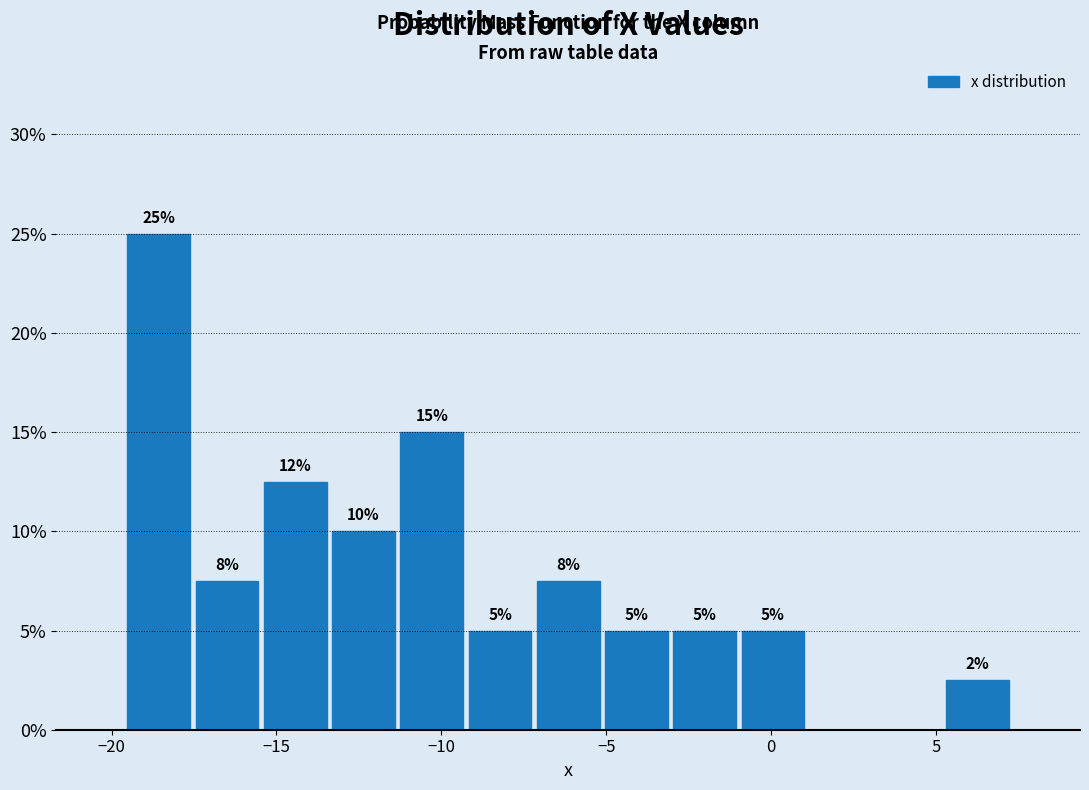

Over which range of the x-axis is the bar tallest?

-19.5 to -17.5